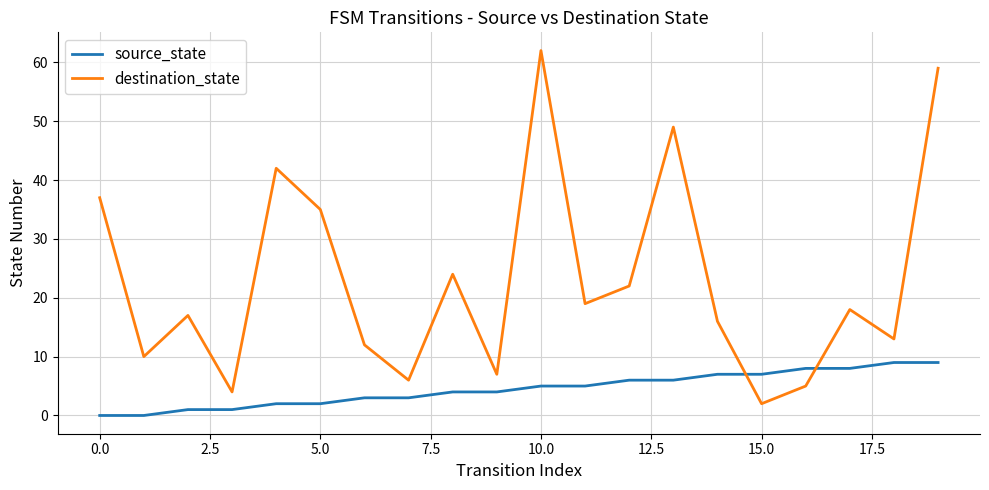

What is the difference between the second highest and minimum values in the source_state series?

9